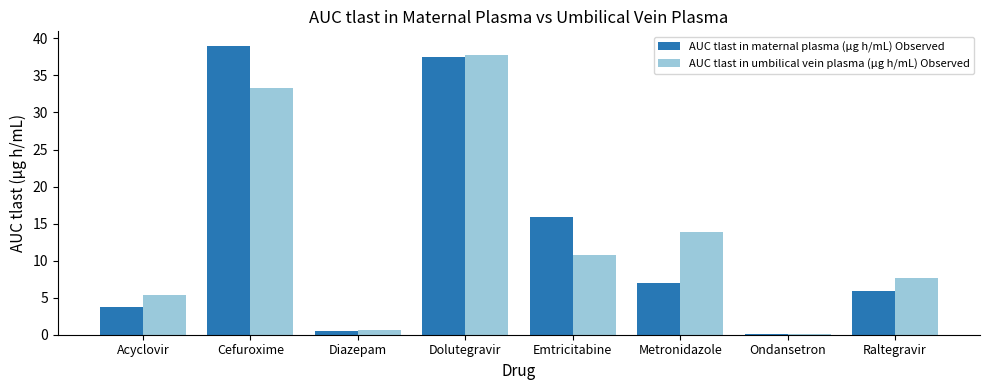

Is it true that AUC tlast in umbilical vein plasma (μg h/mL) Observed equals 14.6 at Cefuroxime?

False